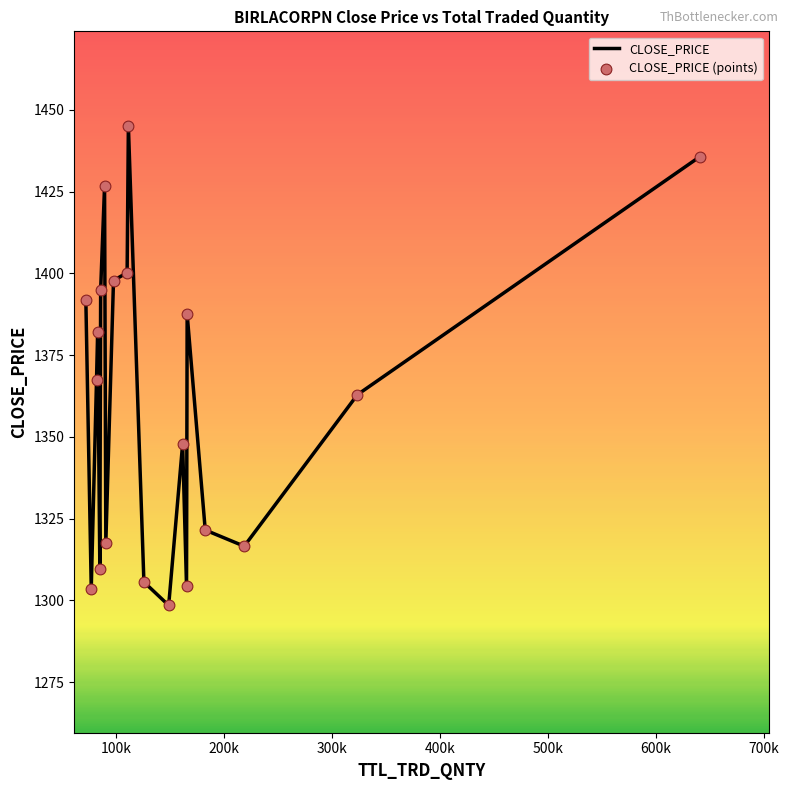

What is the difference between the maximum and minimum values?

146.7